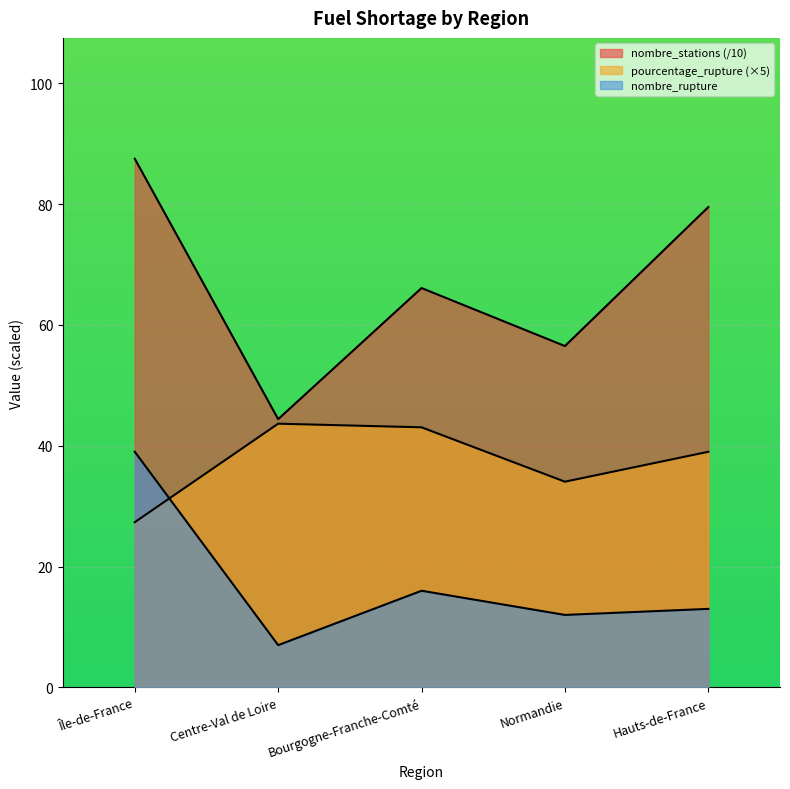

Where is nombre_rupture nearest to the value 23?

Bourgogne-Franche-Comté